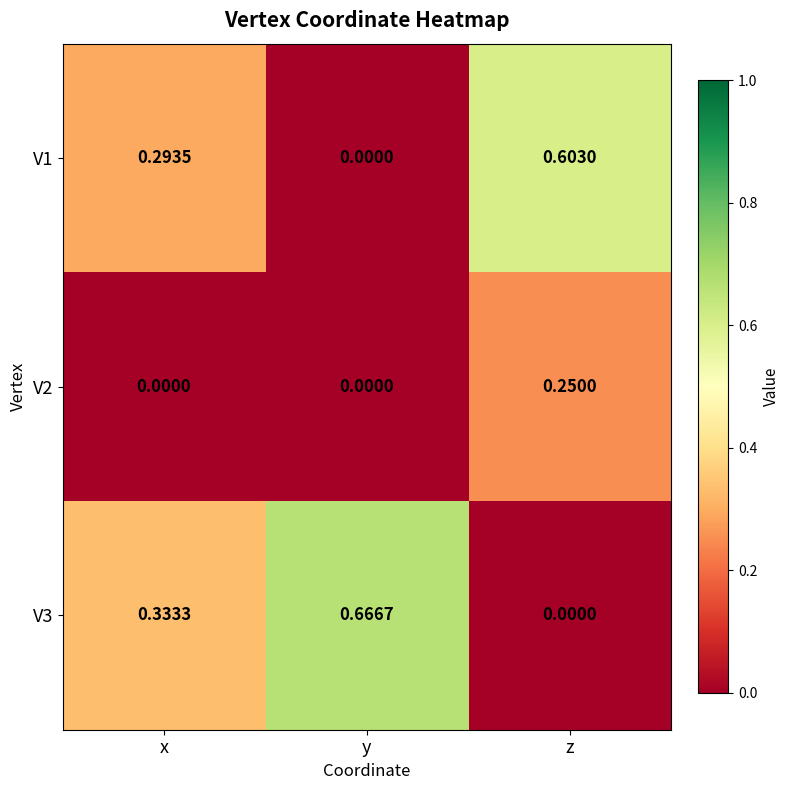

Which series has the largest total across all categories?

V3